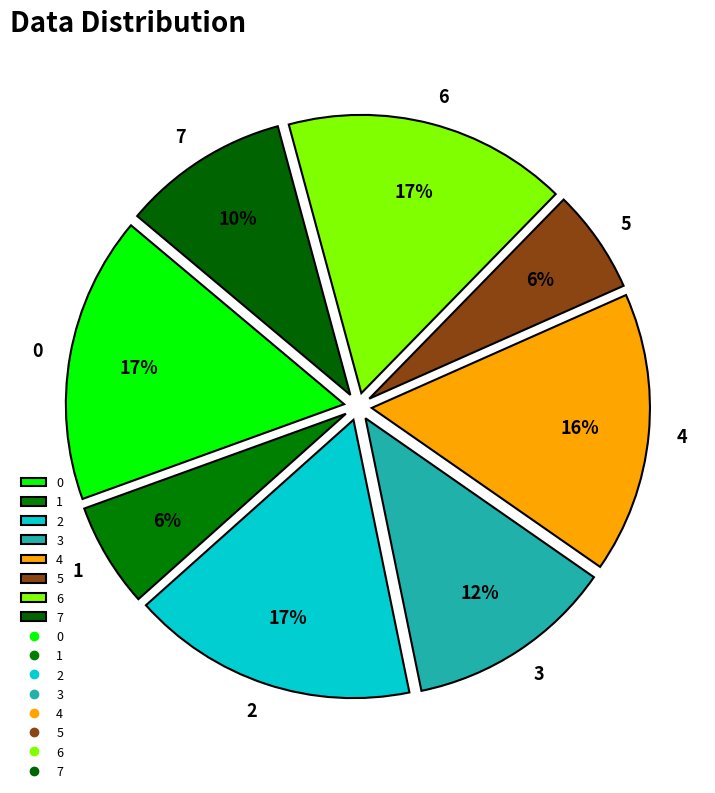

Combined, do 2 and 3 account for over 50%?

No